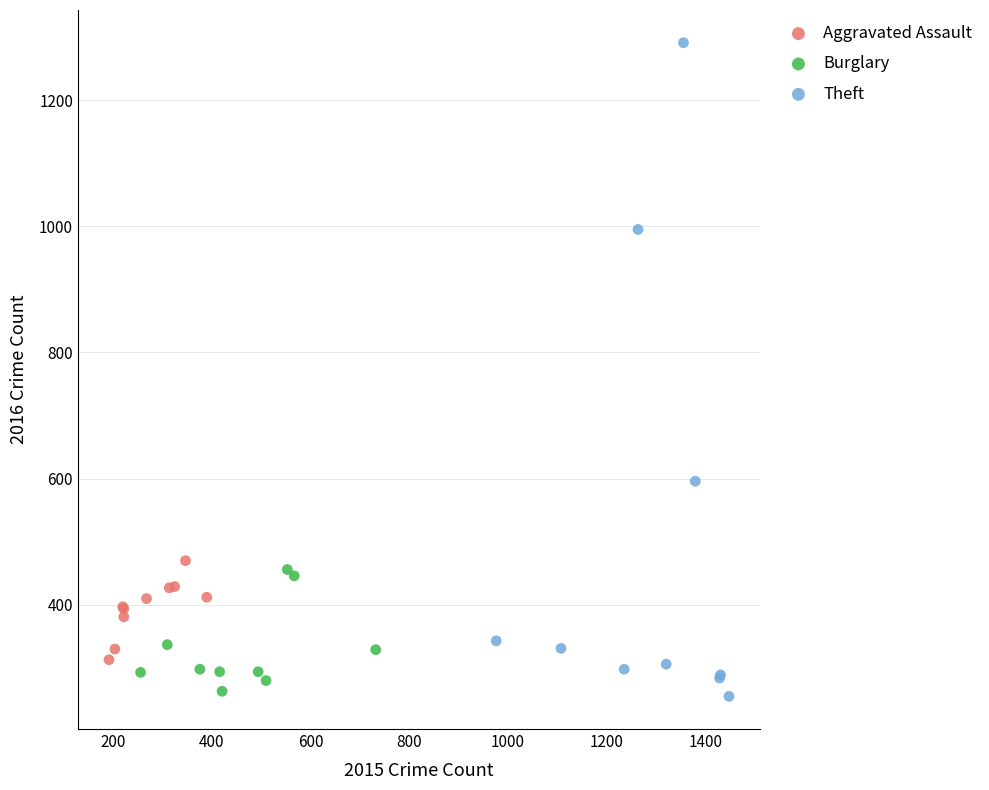

Which series has the largest Y range (max minus min)?

Theft